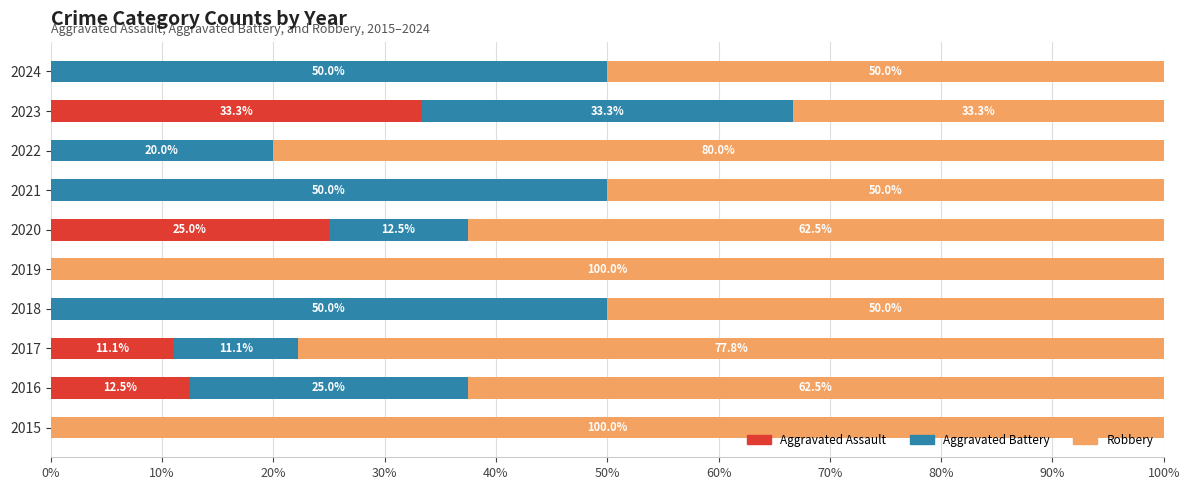

What is the total value across all series at 2024?

100.0